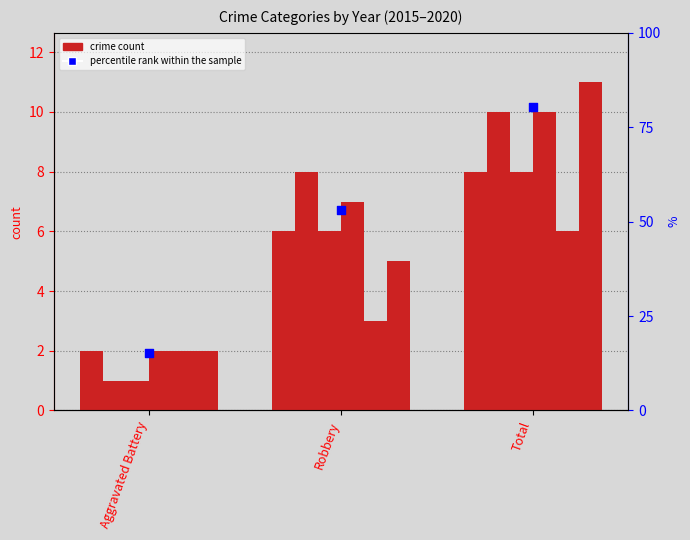

What is the ratio of the value at Total to the value at Aggravated Battery?

5.3